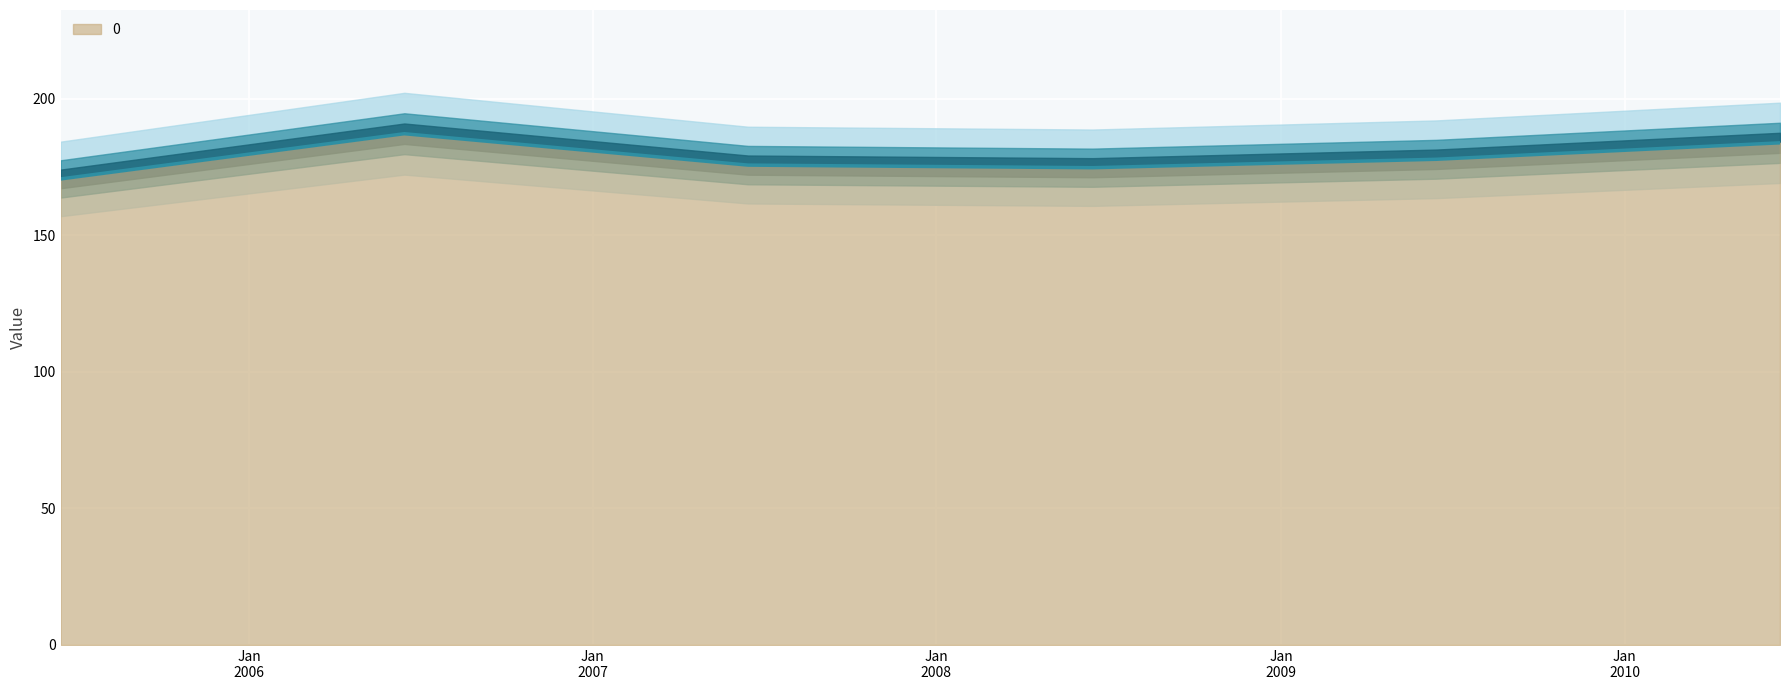

What is the difference between the maximum and minimum values?

16.6